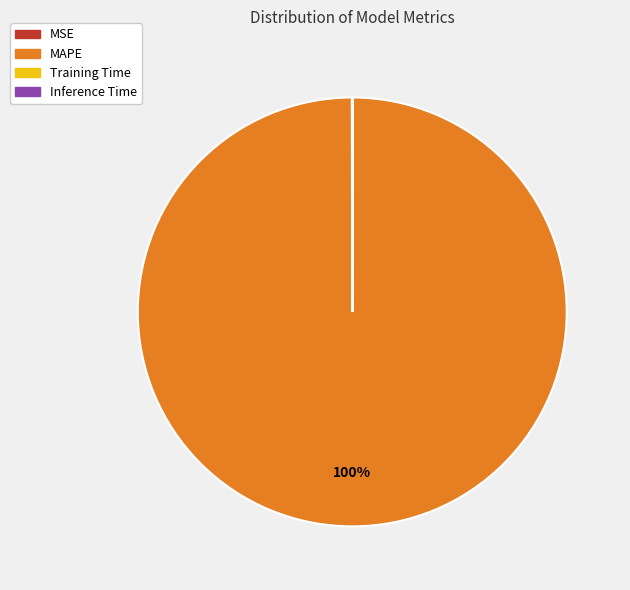

To the nearest percent, what is the difference between the largest and smallest slice percentages?

100%